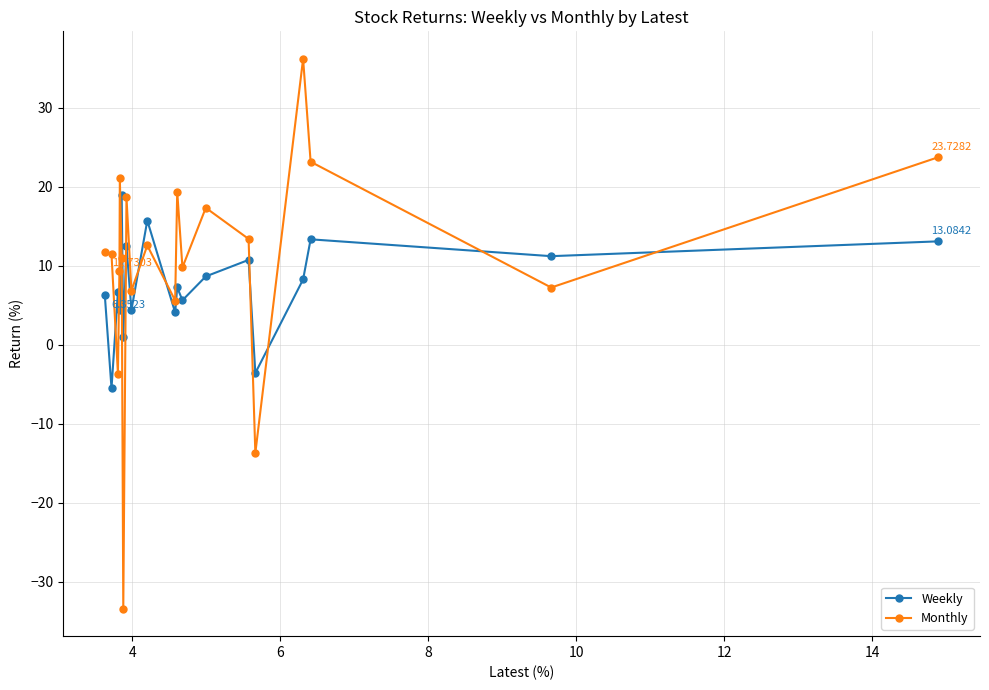

Reading left to right, list all the values displayed in this chart.

Weekly: 13.1	11.2	13.3	8.3	-3.6	10.7	8.6	5.6	7.3	4.1	15.7	4.4	12.5	1.0	18.9	4.4	6.7	6.7	-5.5	6.4
Monthly: 23.7	7.2	23.2	36.2	-13.7	13.4	17.3	9.8	19.4	5.6	12.6	6.9	18.7	-33.4	11.0	21.0	9.3	-3.6	11.4	11.7